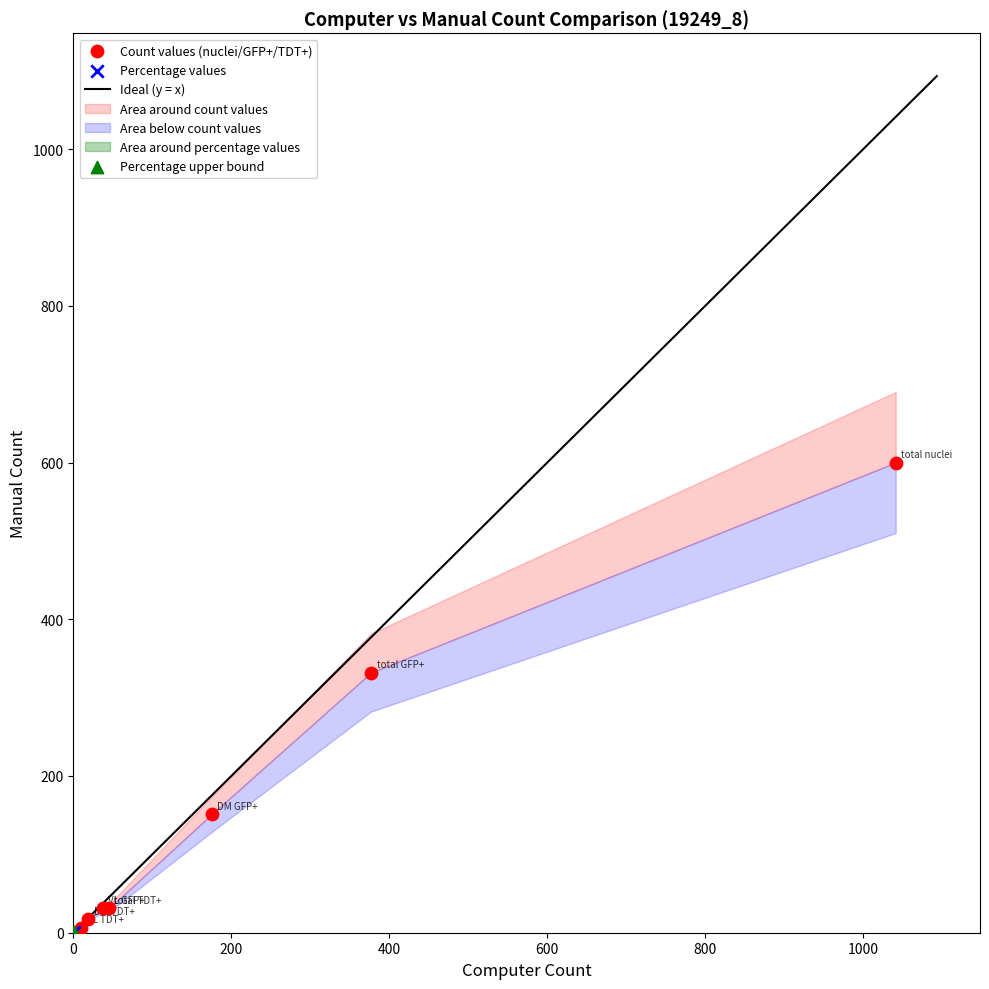

Which series contains the highest Y value?

Count values (nuclei/GFP+/TDT+)